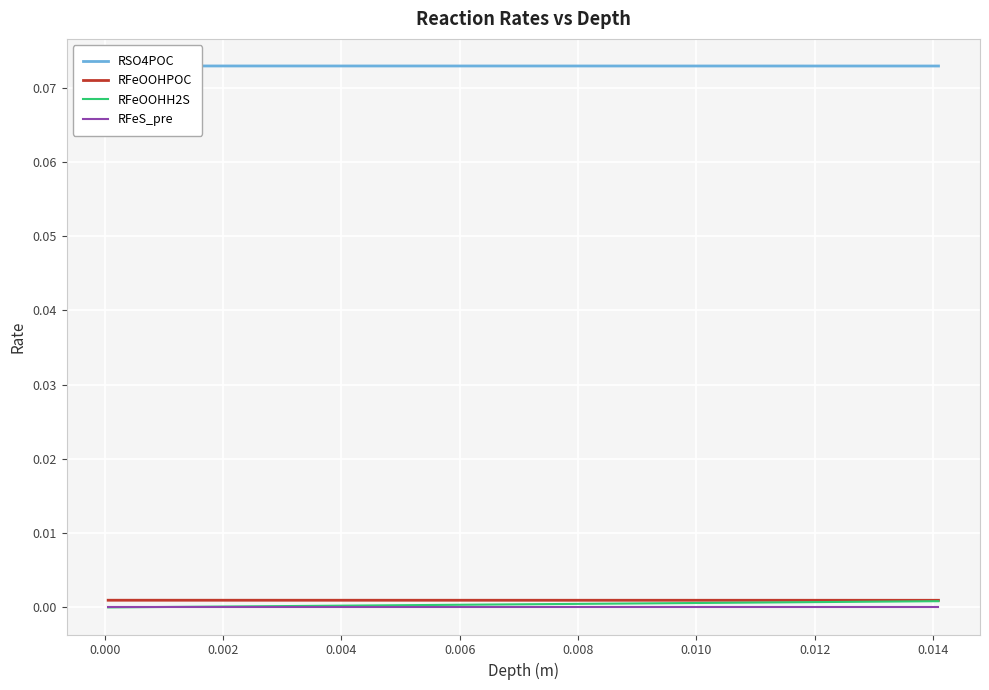

True or false: RFeOOHPOC and RFeS_pre intersect in this chart.

False